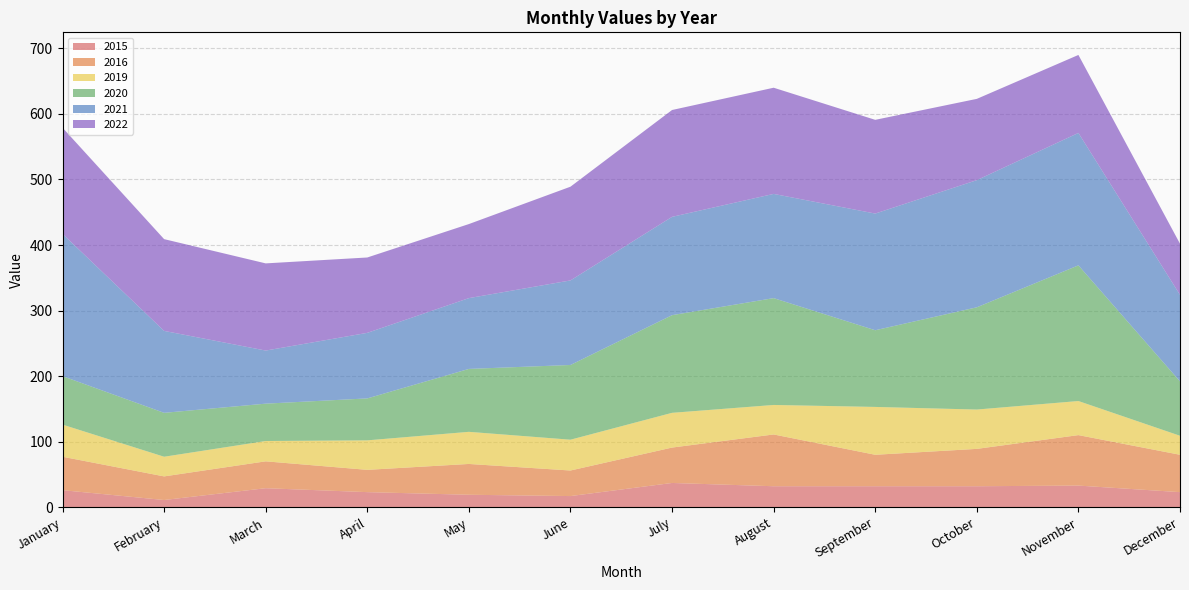

Reading left to right, what are all the values shown in this chart?

2015: January=26	February=11	March=29	April=23	May=19	June=17	July=37	August=32	September=32	October=32	November=33	December=23
2016: January=51	February=36	March=41	April=34	May=47	June=39	July=54	August=79	September=48	October=57	November=77	December=57
2019: January=49	February=30	March=31	April=45	May=49	June=47	July=53	August=45	September=73	October=60	November=52	December=29
2020: January=74	February=67	March=57	April=64	May=96	June=114	July=149	August=163	September=117	October=156	November=207	December=83
2021: January=217	February=125	March=81	April=100	May=108	June=129	July=150	August=159	September=178	October=194	November=202	December=132
2022: January=162	February=140	March=133	April=115	May=113	June=143	July=163	August=162	September=143	October=124	November=119	December=78